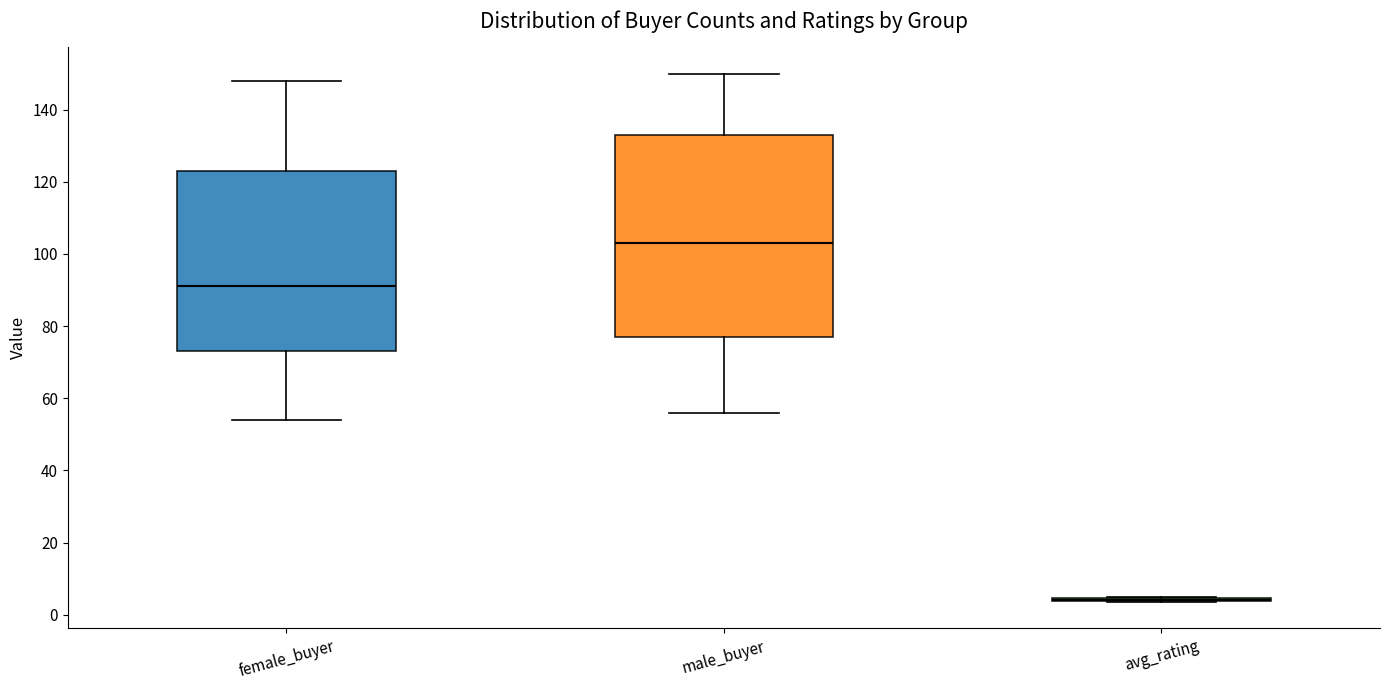

Reading left to right, read every box against the y-axis: the position of its median line, the range the box covers, and the ends of its whiskers. The values are not printed on the chart, so give them approximately, as read against the axis.

female_buyer: median 92, box 74 to 124, whiskers 54 to 148
male_buyer: median 104, box 78 to 134, whiskers 56 to 150
avg_rating: box collapsed to a line at 4, whiskers 4 to 4